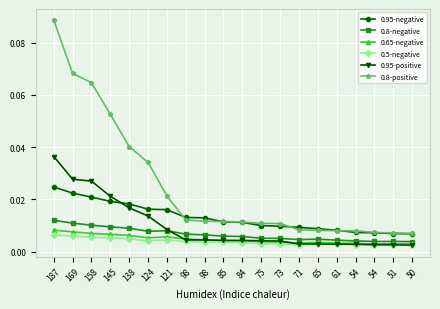

True or false: 0.95-positive has more than 2 interior local peaks.

False